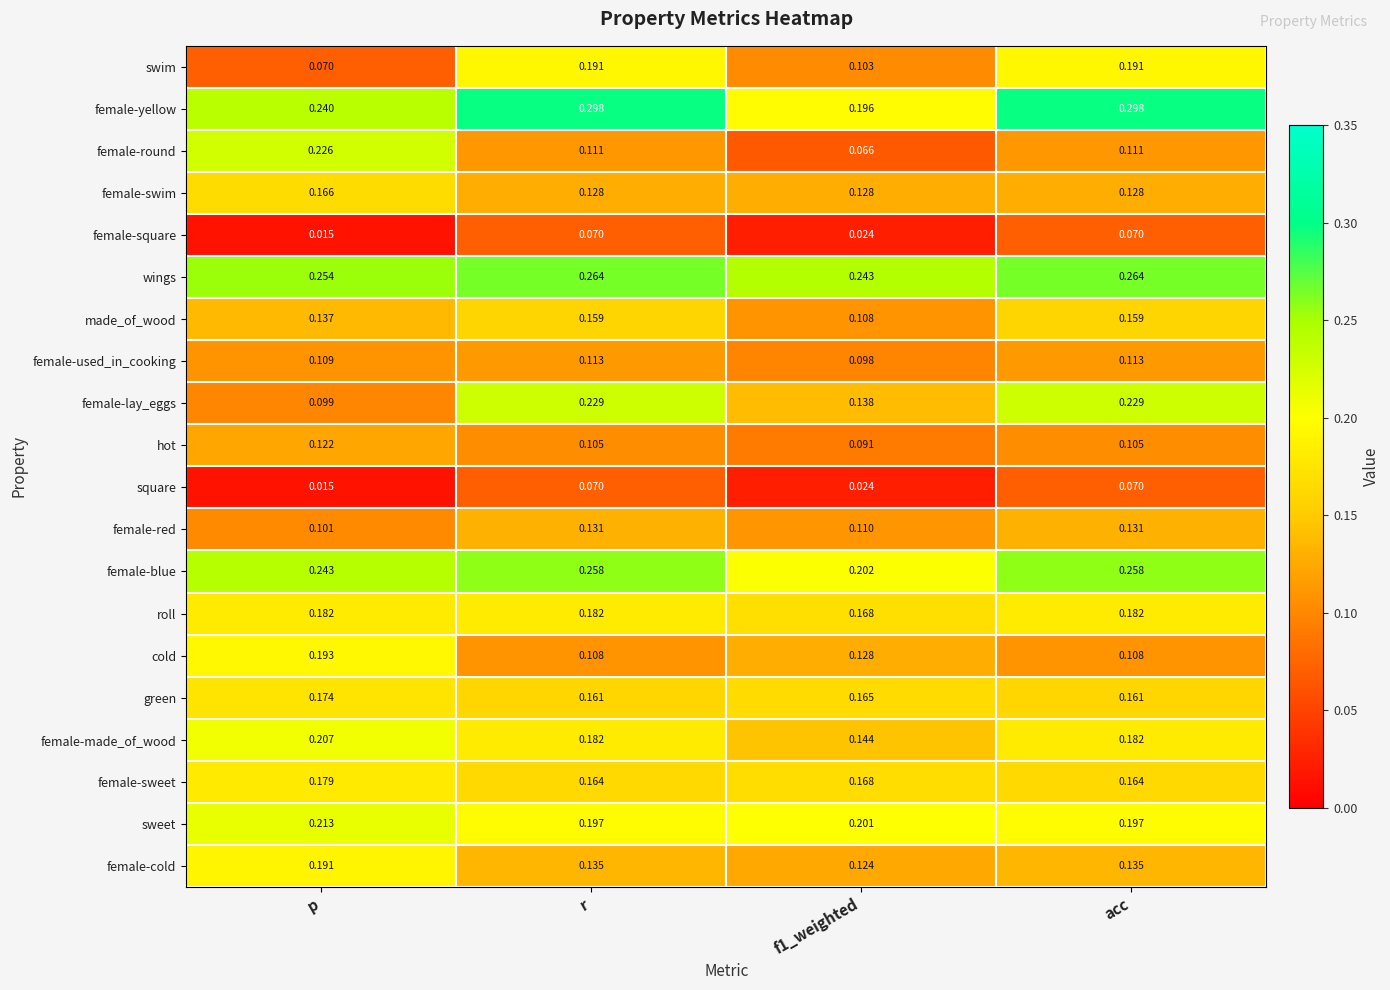

At which category does the chart reach its minimum across all series?

p